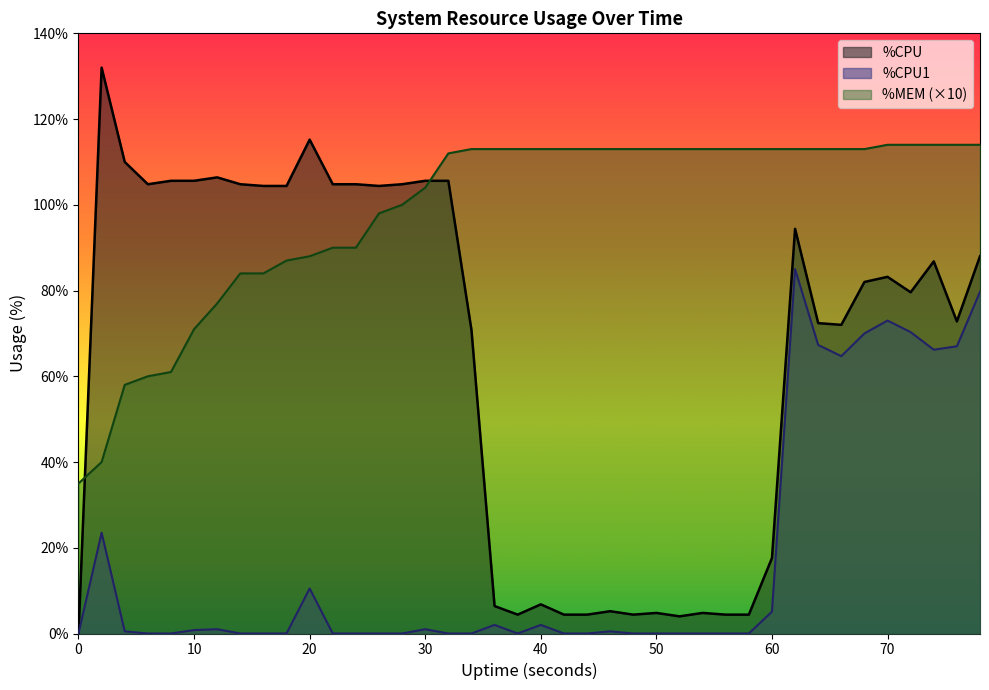

Is it true that %CPU equals 86.8 at 74?

True